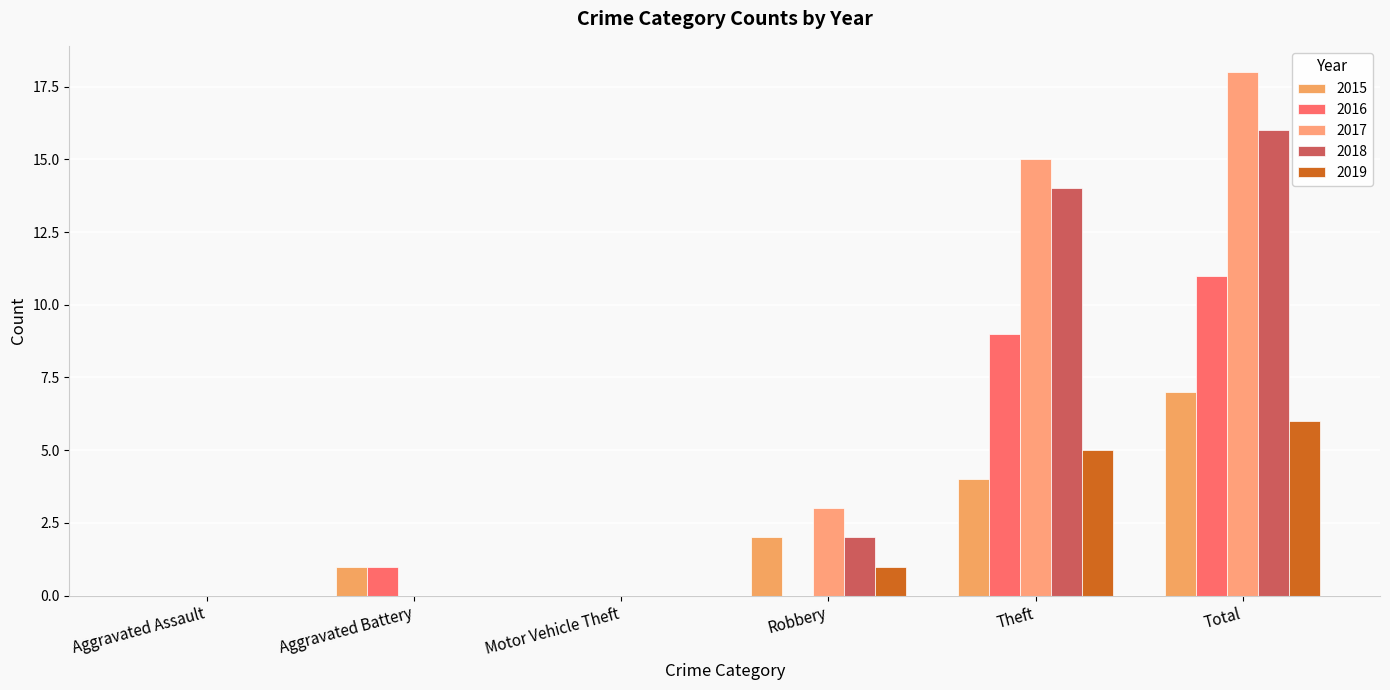

Is it true that 2017 equals 6 at Aggravated Battery?

False